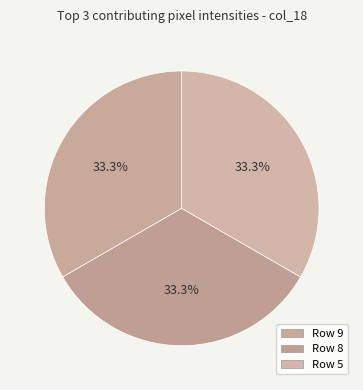

What is the largest slice in the pie chart?

Row 5